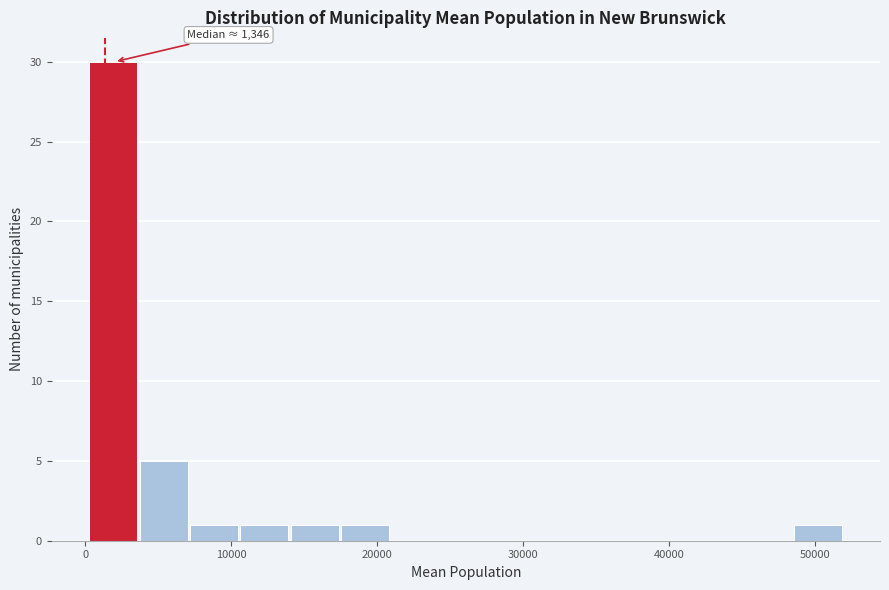

Around what value on the x-axis is the tallest bar? Give the approximate position of its centre, as read against the axis.

2000